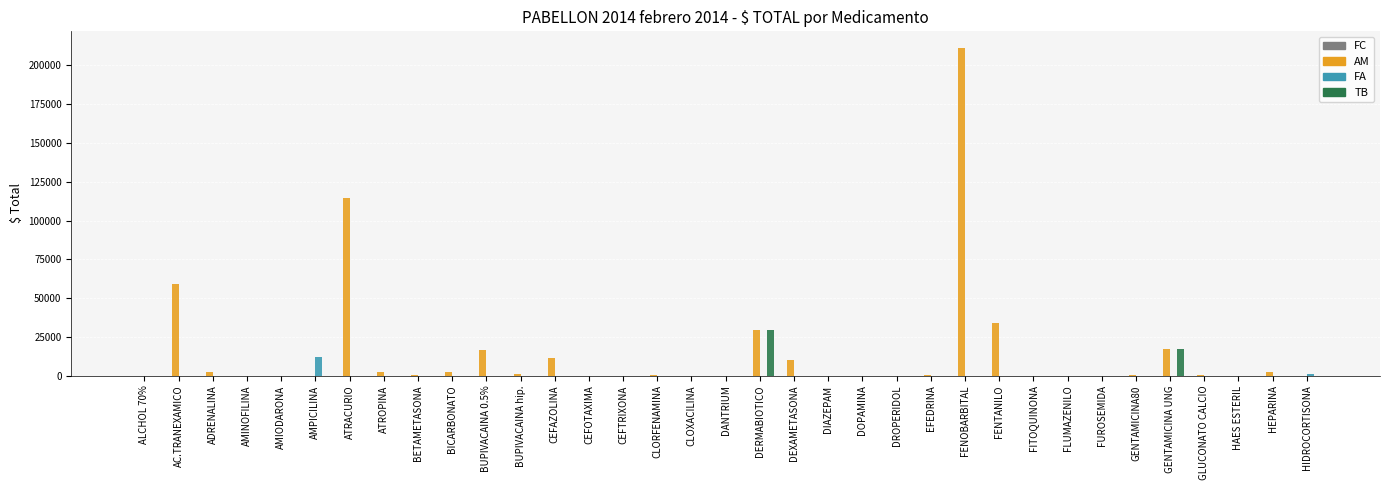

Which series has the largest total across all categories?

AM